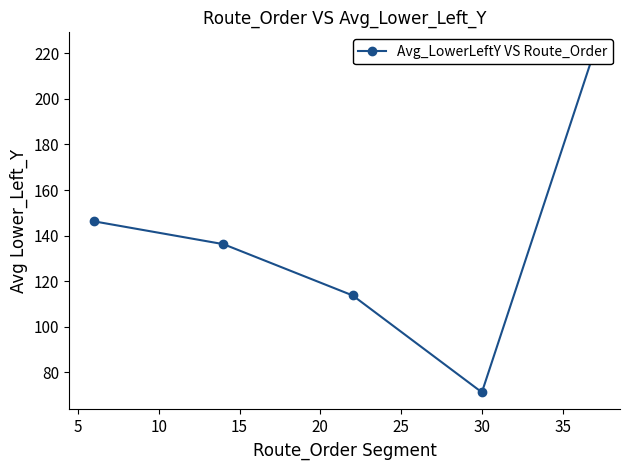

What is the smallest value displayed?

71.2